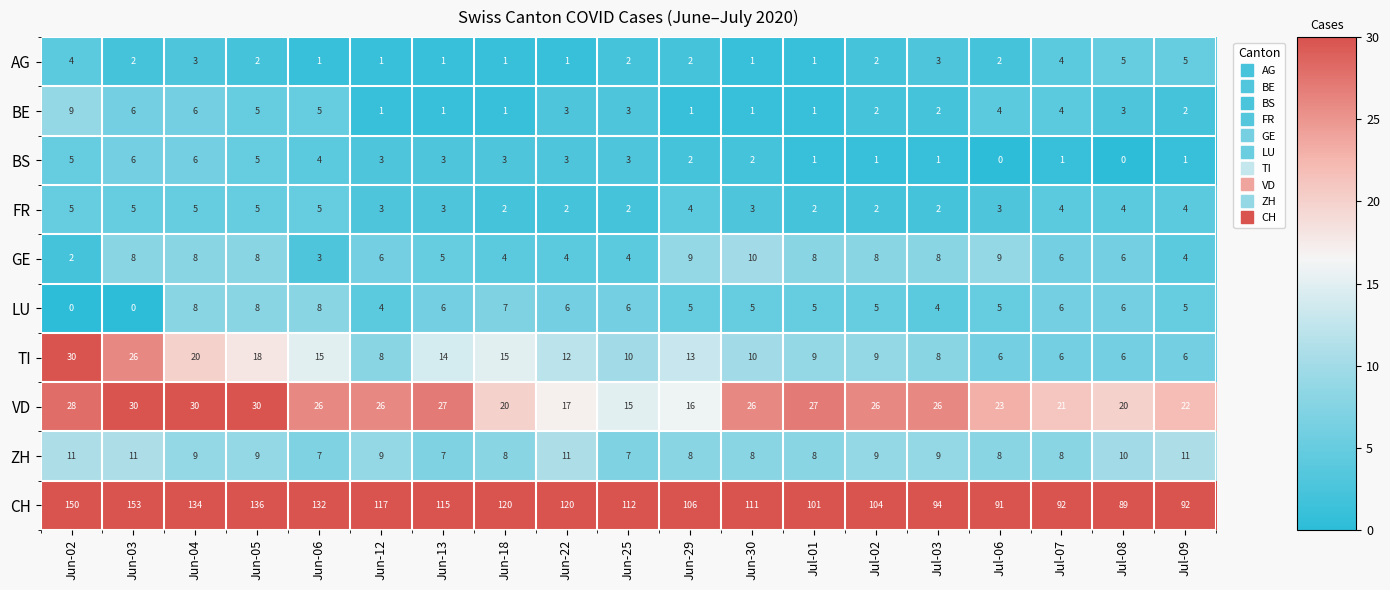

At how many categories does at least one series exceed 65?

19